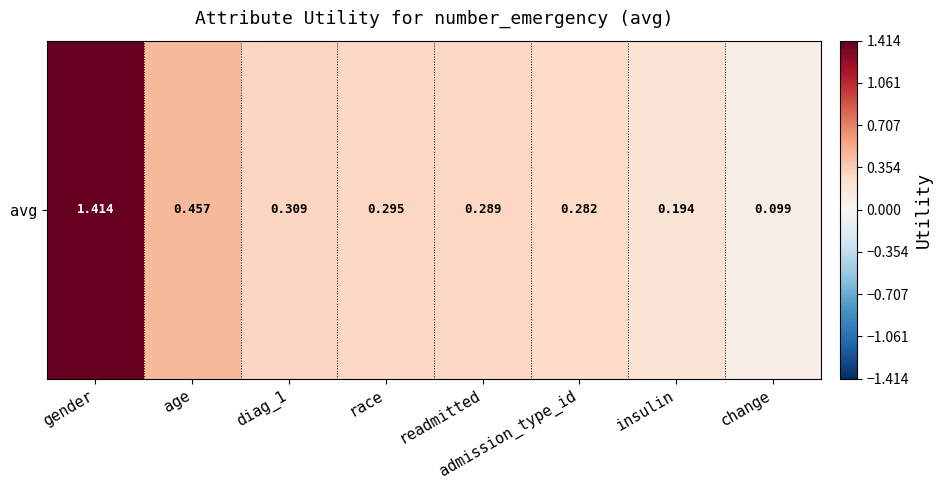

What is the average value?

0.4